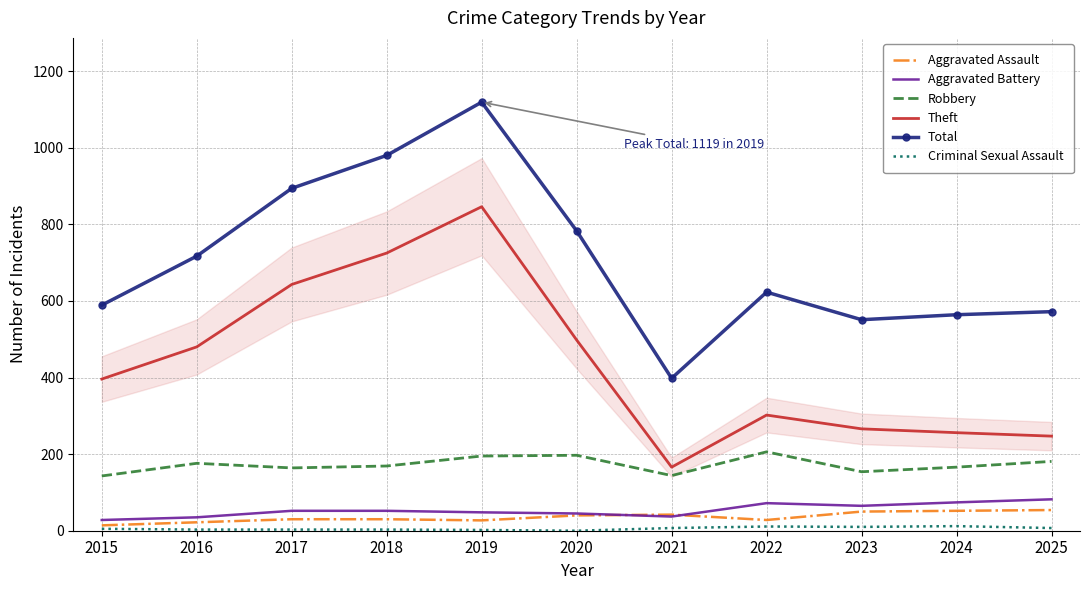

Which series has the widest spread of values?

Total